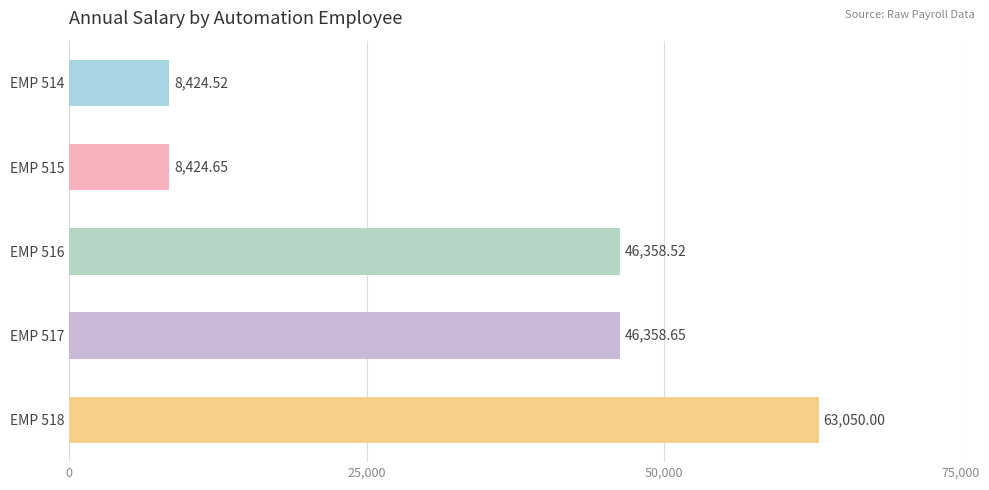

What is the sum of all values?

172616.3